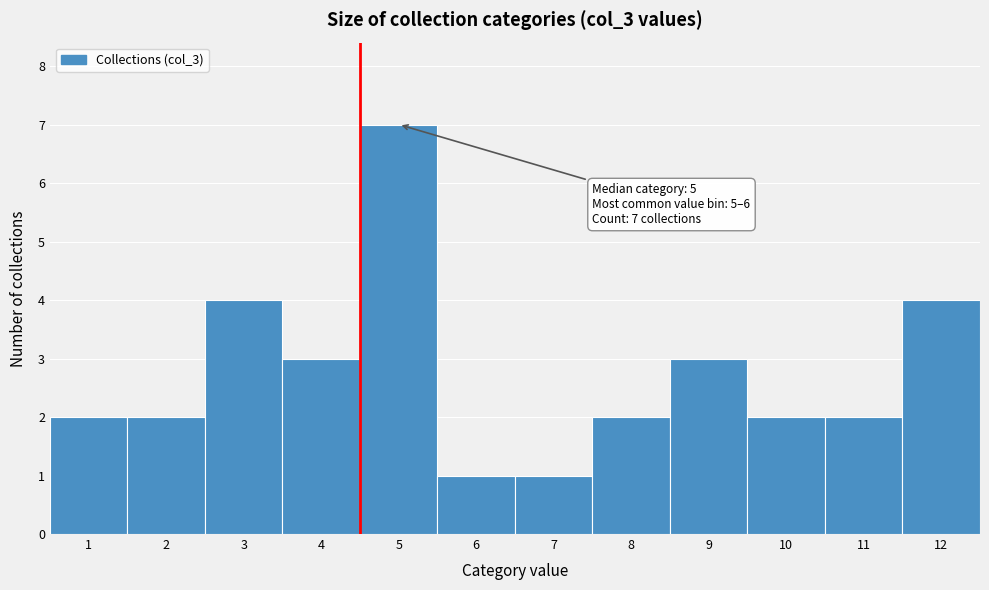

Reading right to left, list all the values displayed in this chart.

12=4	11=2	10=2	9=3	8=2	7=1	6=1	5=7	4=3	3=4	2=2	1=2